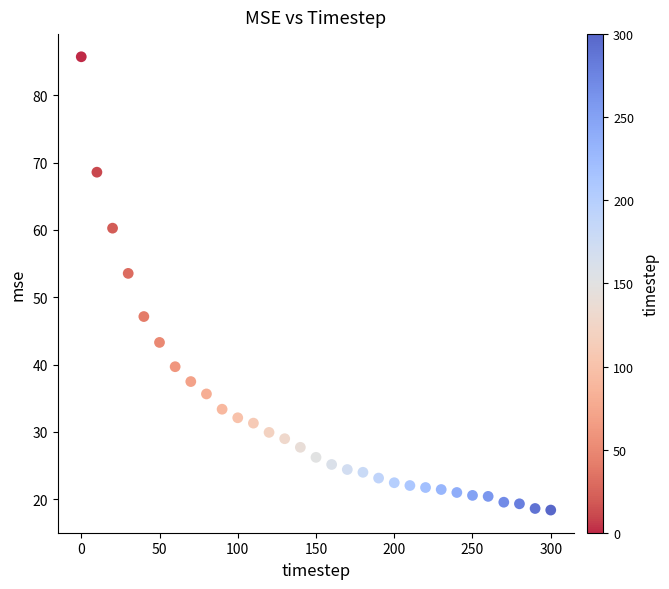

What Y value in the scatter plot is closest to 52?

53.6